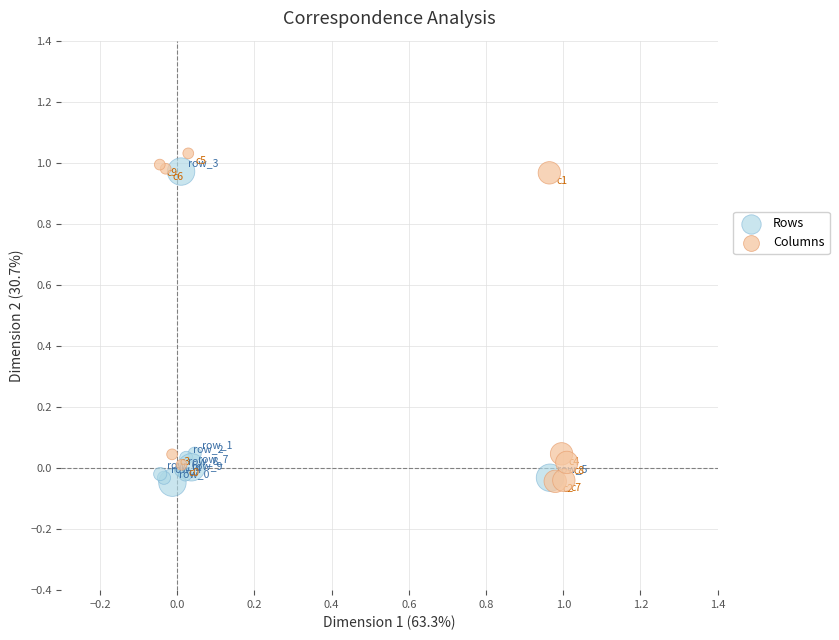

Which series contains the highest Y value?

Columns